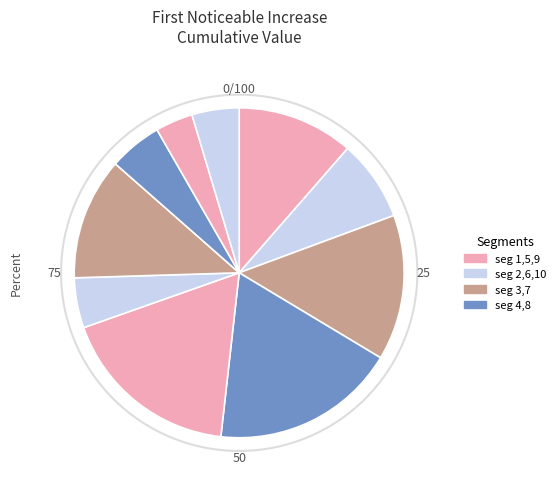

How many slices are in this pie chart?

10